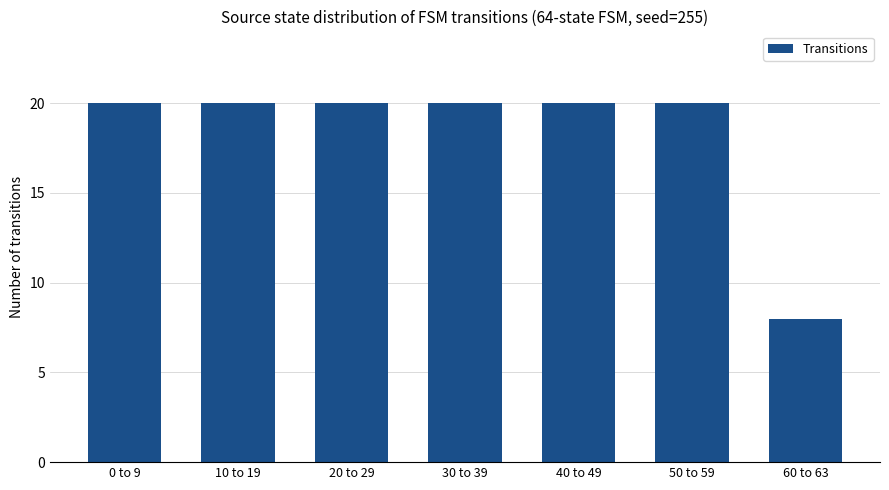

What is the label of the 6th bar from the right?

10 to 19